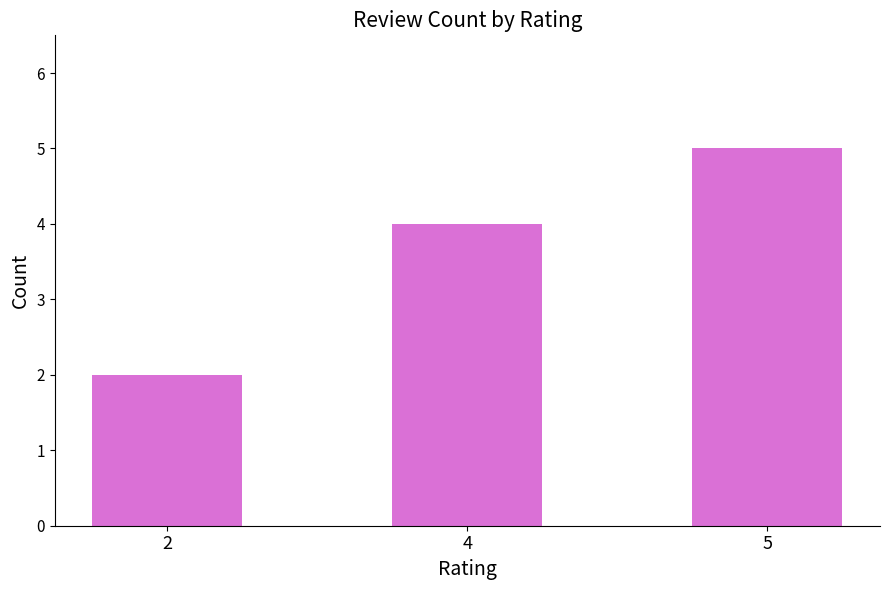

Approximately how many times larger is the value at 2 compared to 4?

0.5